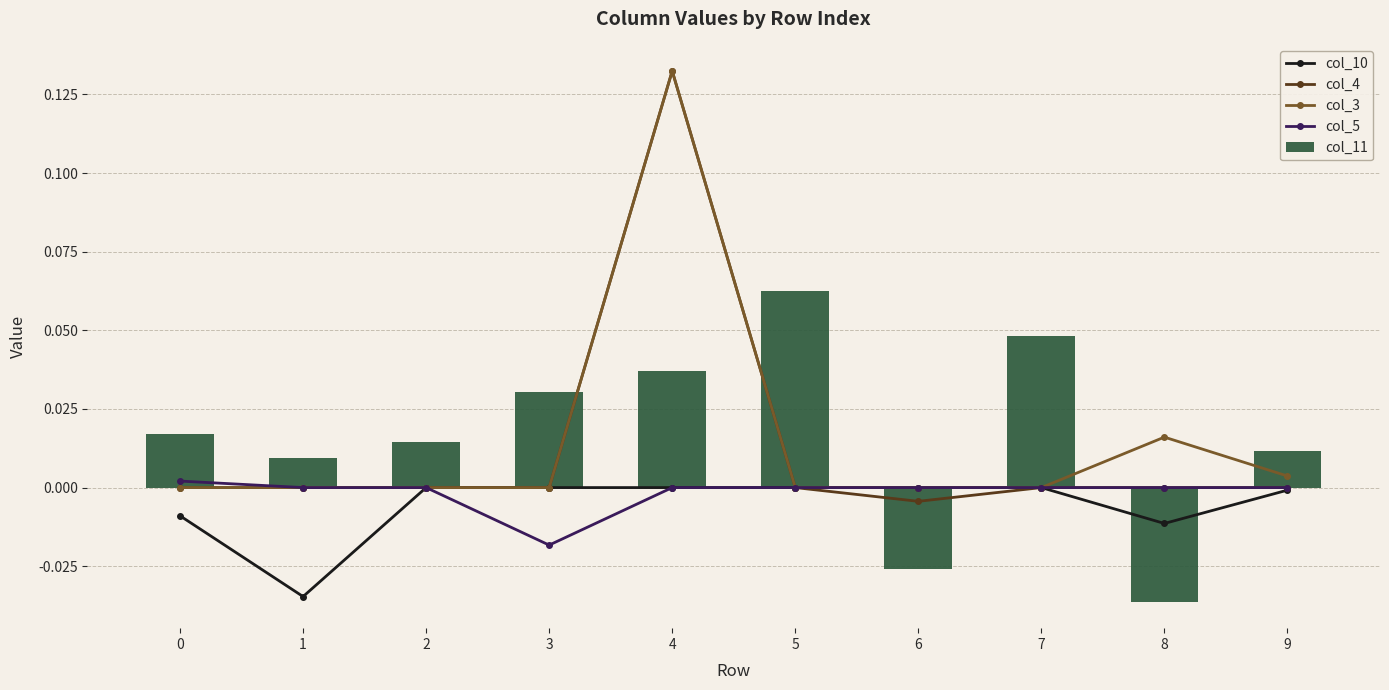

Which label corresponds to the smallest value in the chart?

8